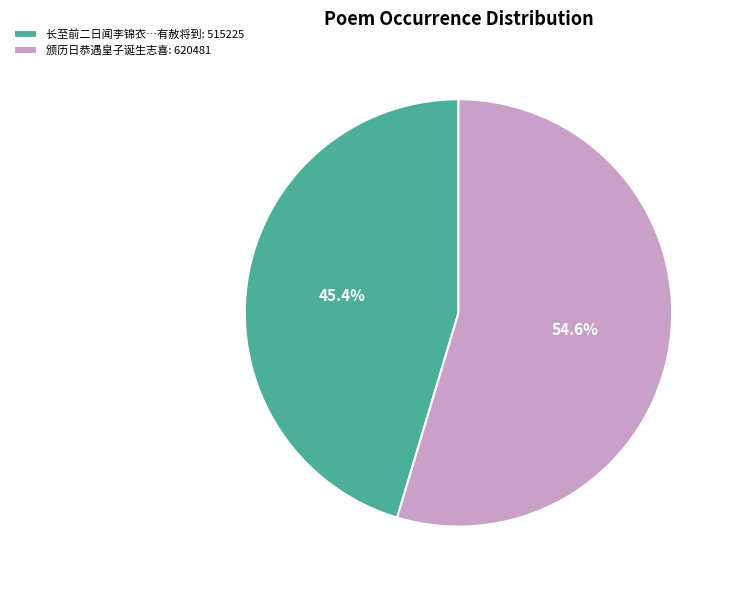

Is there any slice that represents more than half of the pie?

Yes